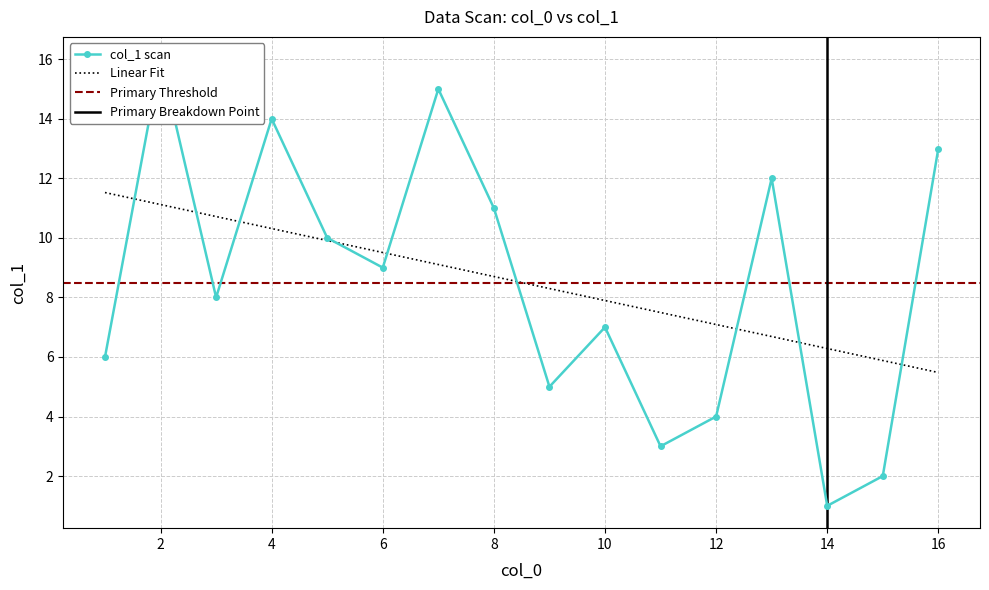

The value of Linear Fit at 10 is 7.9. True or false?

True